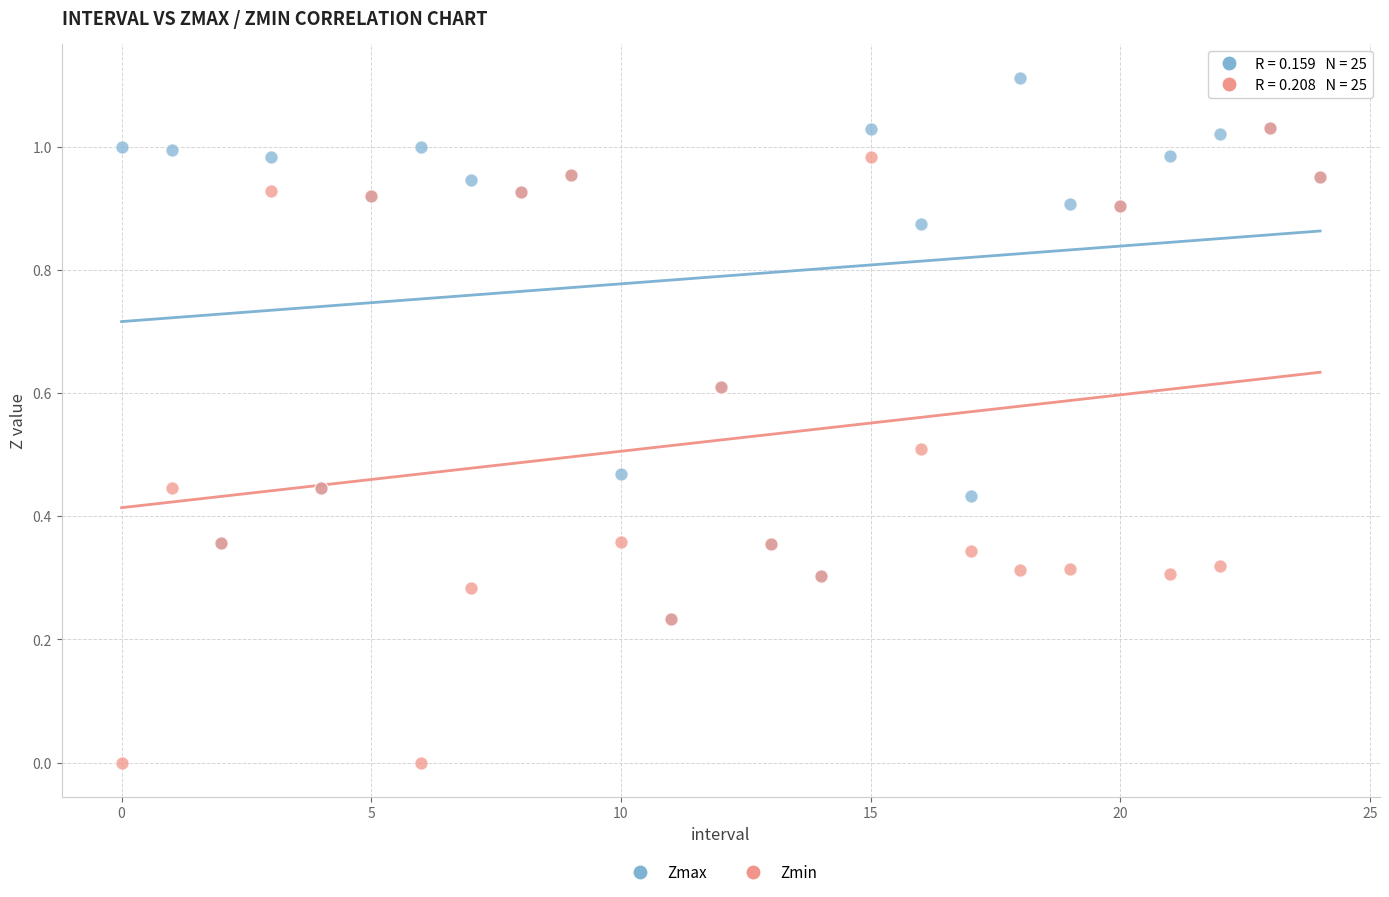

Which series reaches the maximum Y coordinate?

Zmax